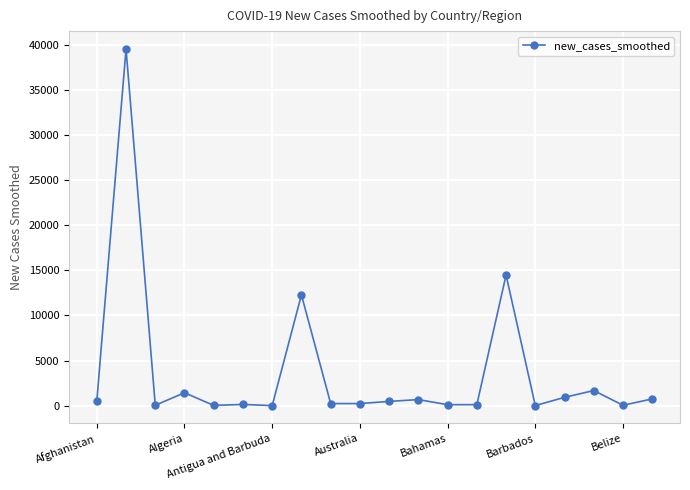

True or false: the data has more than 2 interior local peaks.

True